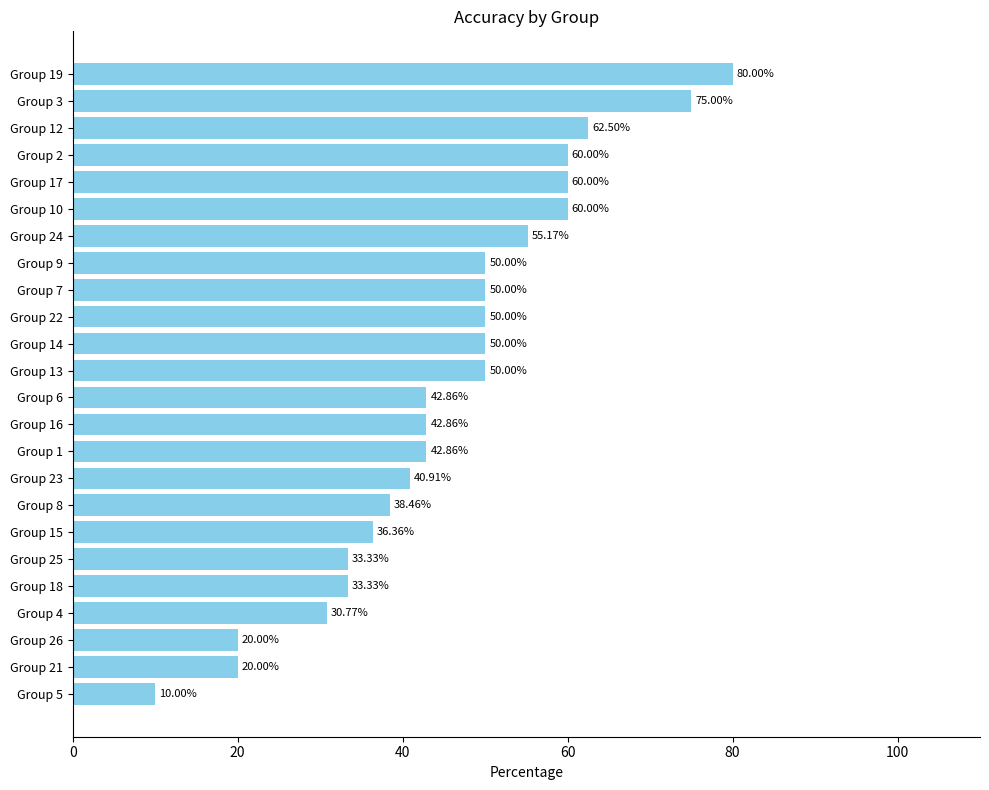

What is the sum of all values?

1094.4